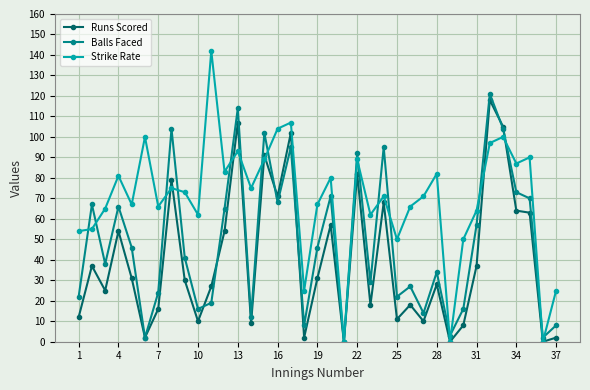

Rank the series by their average value, from lowest to highest.

Runs Scored, Balls Faced, Strike Rate